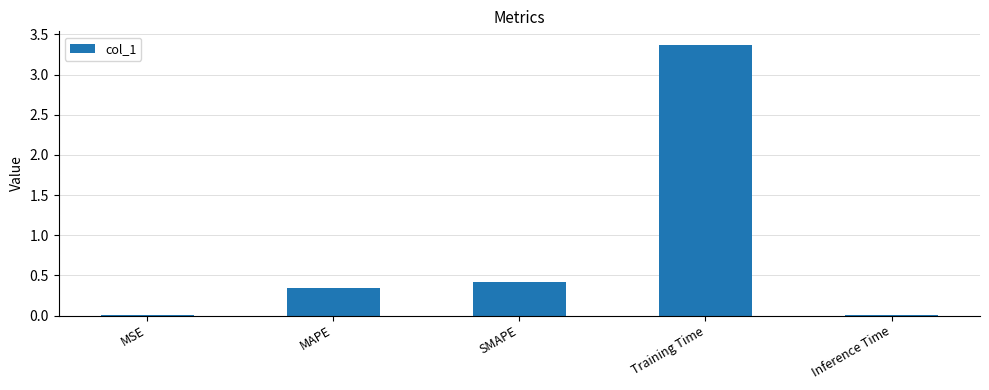

Which has a higher value, Training Time or MSE?

Training Time